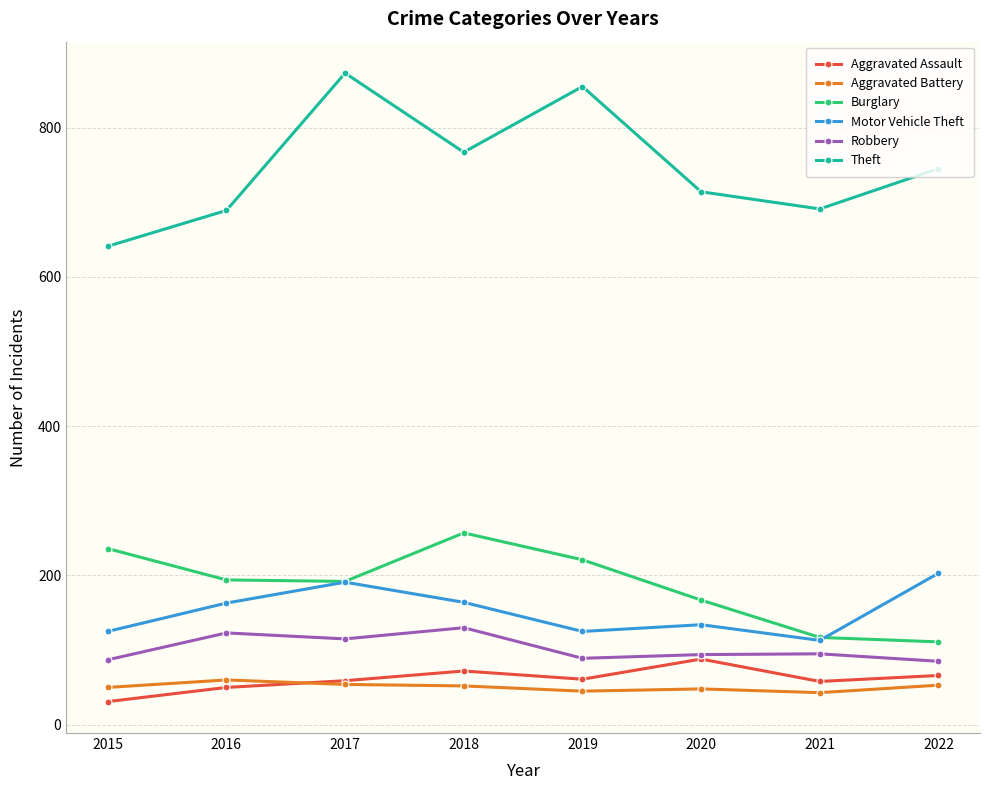

Is the value of Theft at 2017 greater than the value of Robbery at 2016?

Yes